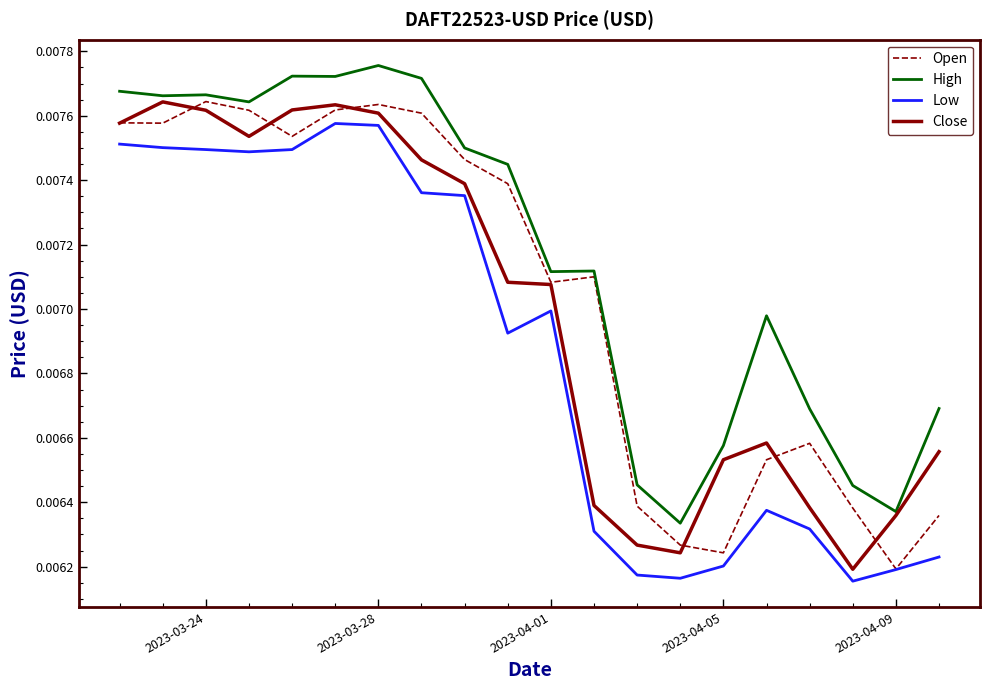

True or false: Close and Low intersect in this chart.

False